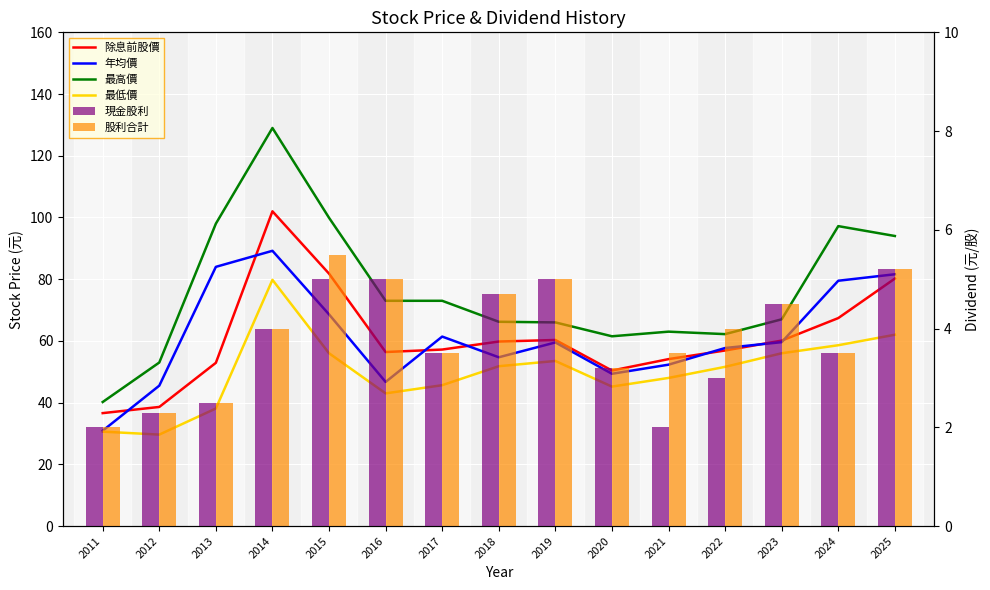

List the series in order of their peak value, lowest first.

現金股利, 股利合計, 最低價, 年均價, 除息前股價, 最高價